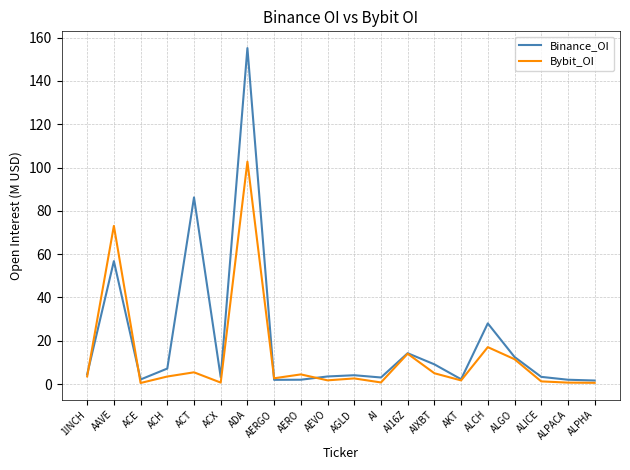

What is the difference between the highest and lowest values at ACH?

3.7